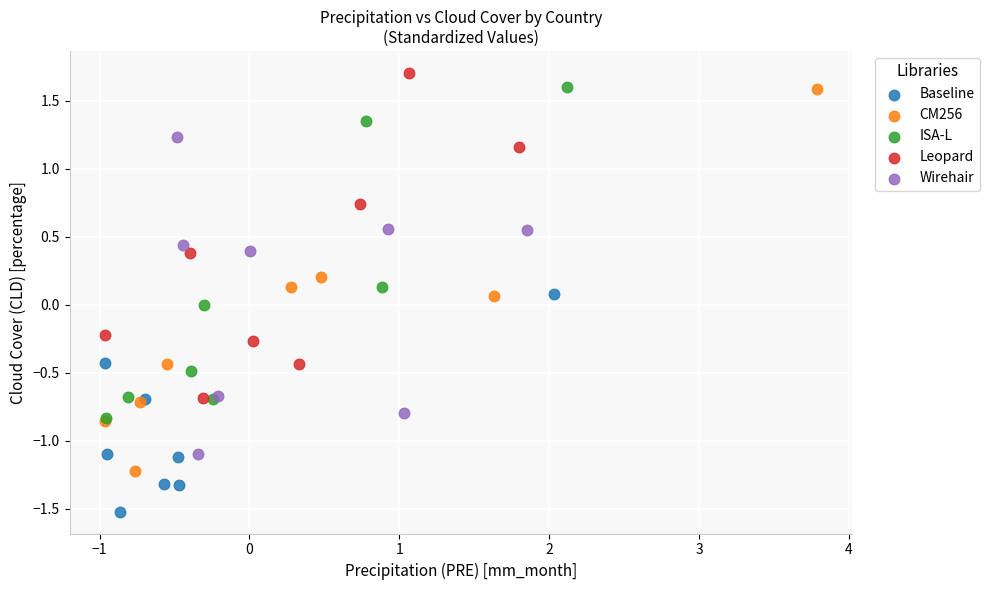

Which series has the largest Y range (max minus min)?

CM256